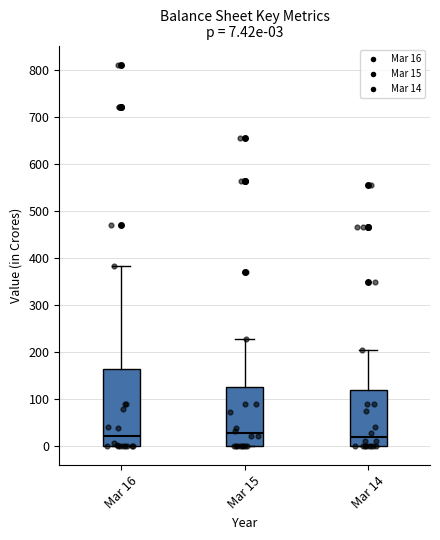

Which box is the tallest, from its lower edge to its upper edge?

Mar 16